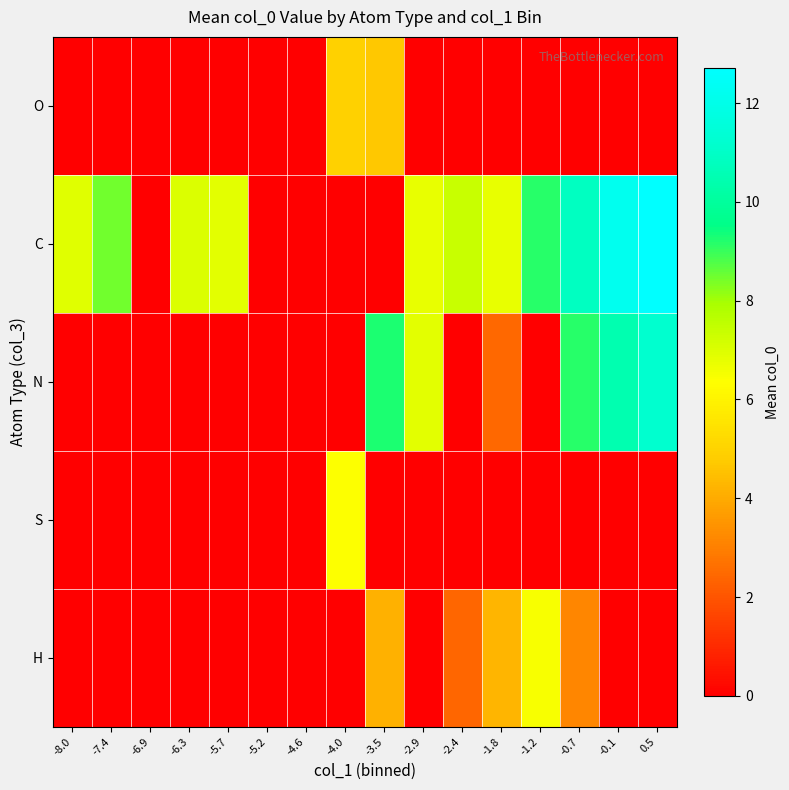

What is the spread (max minus min) of values at -0.7?

10.8